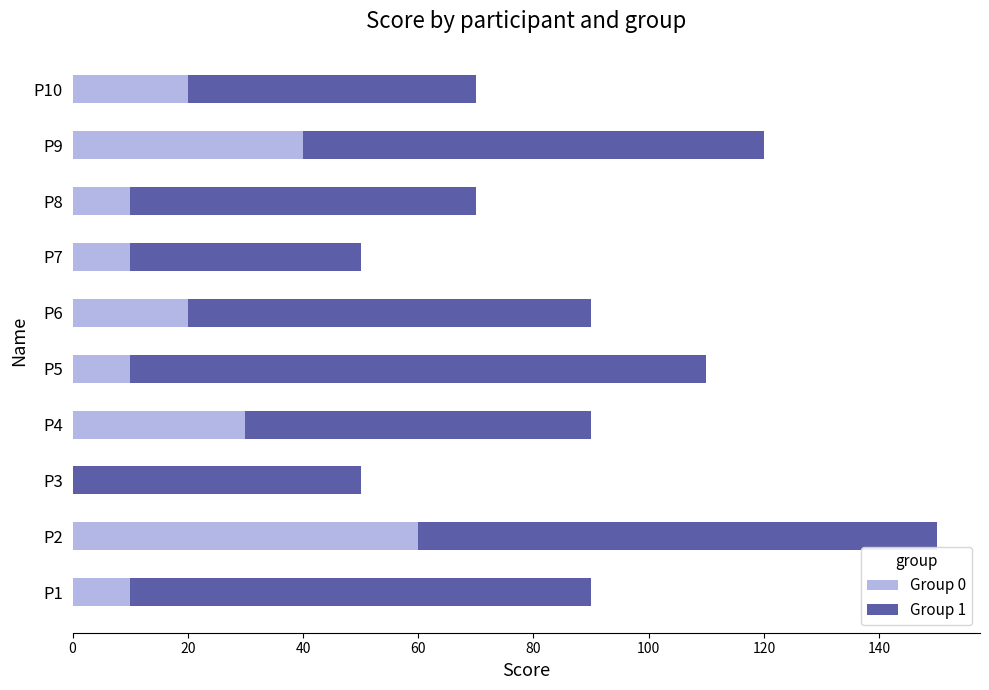

At which category is the sum across all series the highest?

P2